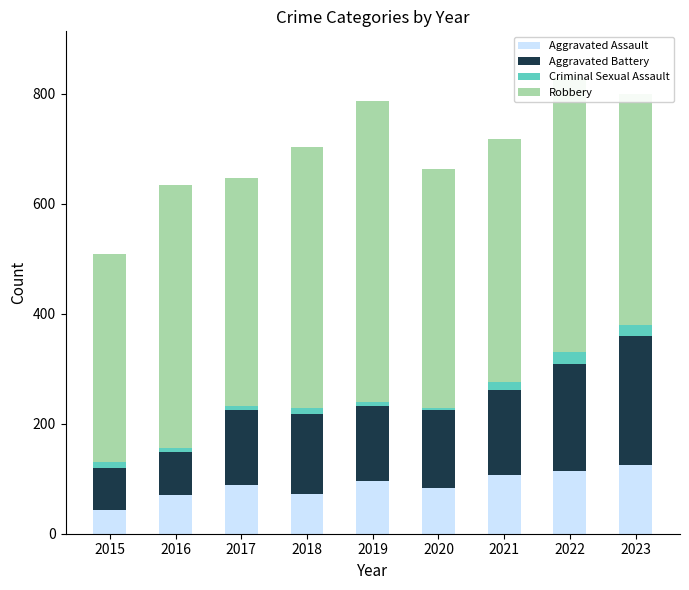

The Aggravated Assault series shows 70 at 2016. True or false?

True